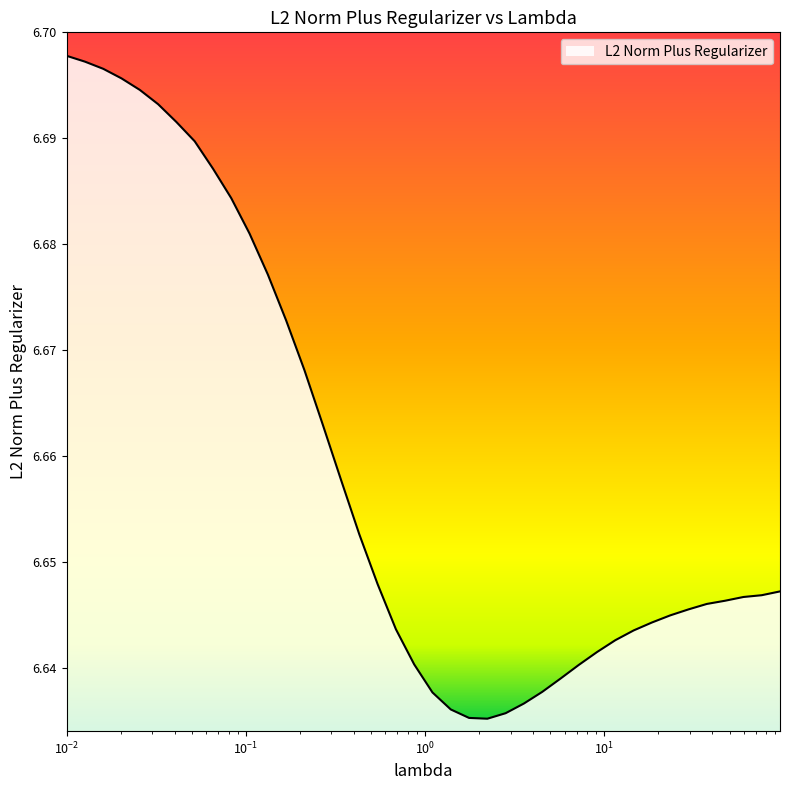

Reading left to right, transcribe all the data shown in this chart.

6.7	6.7	6.7	6.7	6.7	6.7	6.7	6.7	6.7	6.7	6.7	6.7	6.7	6.7	6.7	6.7	6.7	6.6	6.6	6.6	6.6	6.6	6.6	6.6	6.6	6.6	6.6	6.6	6.6	6.6	6.6	6.6	6.6	6.6	6.6	6.6	6.6	6.6	6.6	6.6